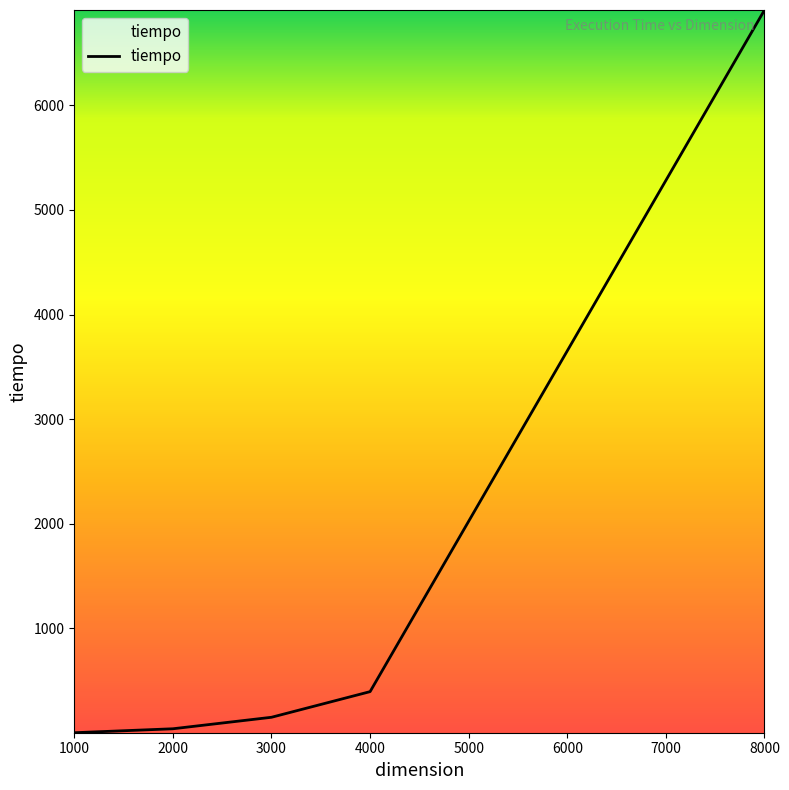

The chart shows a value of 3.5 at 1000. True or false?

True